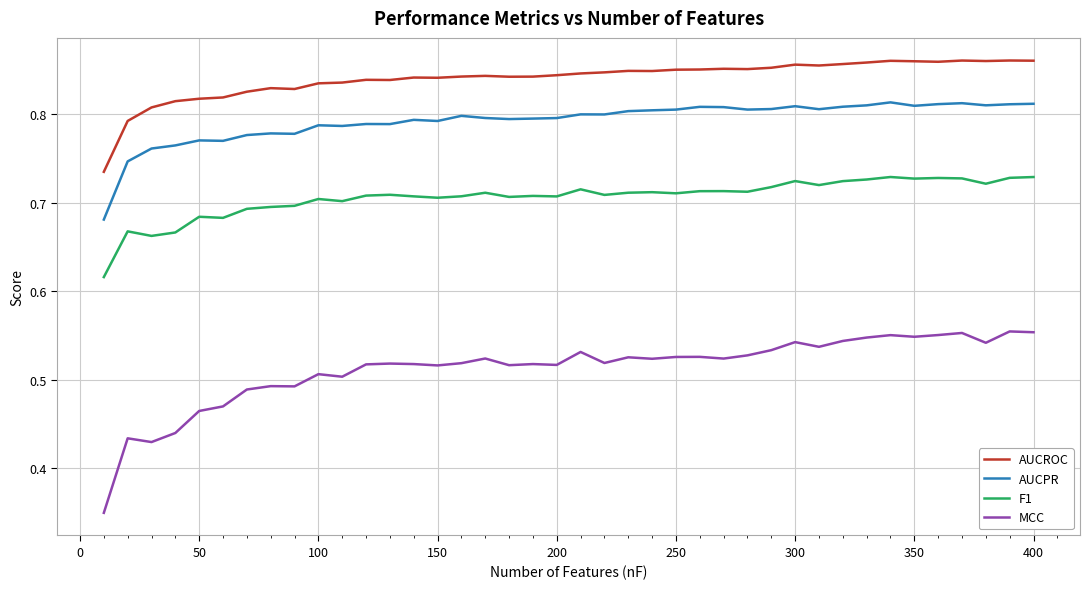

True or false: MCC and F1 cross at least once.

False